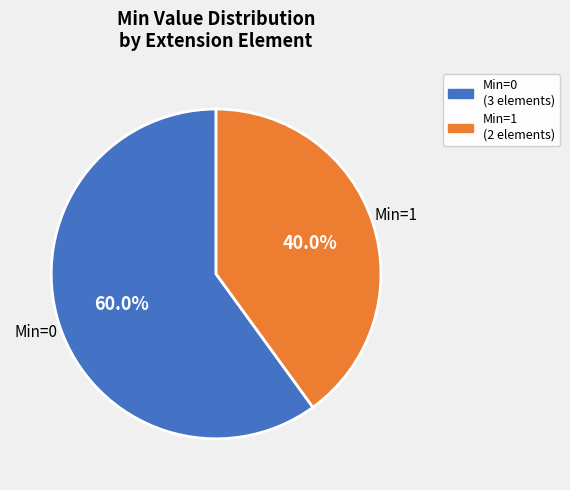

To the nearest percent, what is the difference between the largest and smallest slice percentages?

20%